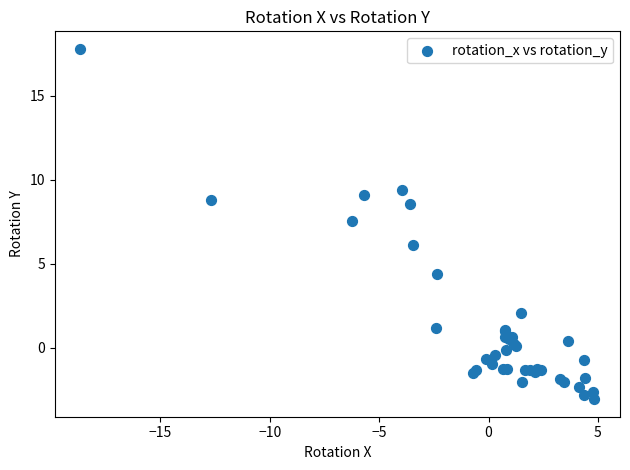

What Y value in the scatter plot is closest to 7?

7.5